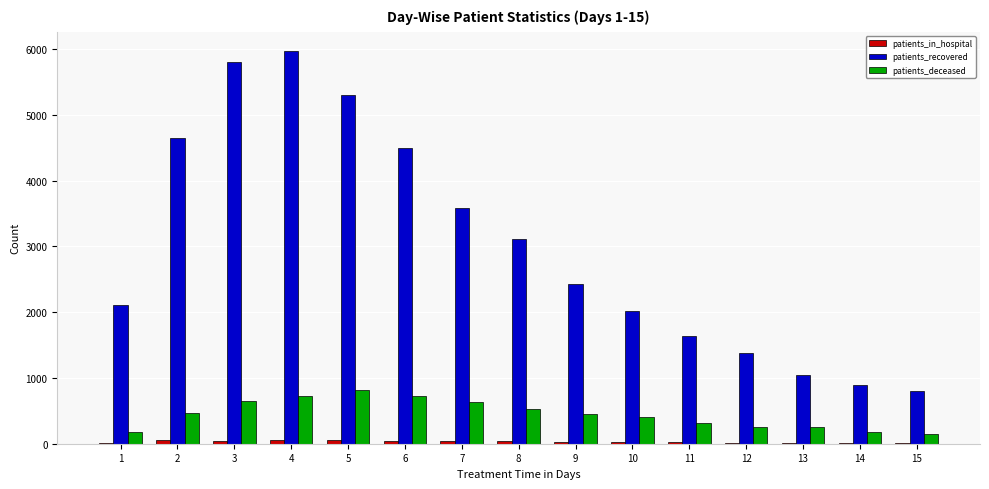

What is the sum of all patients_deceased values?

6734